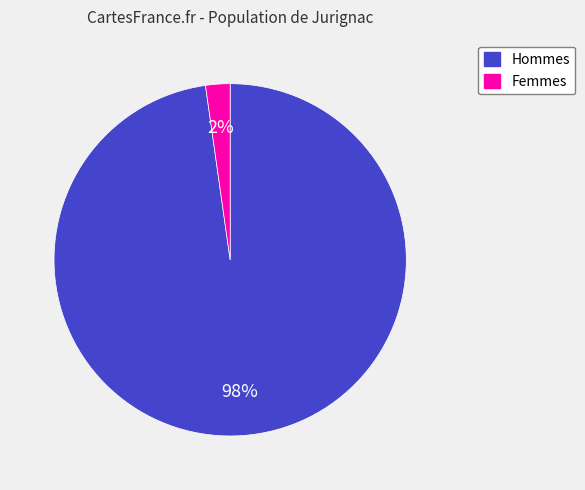

Is there a majority slice in this chart?

Yes